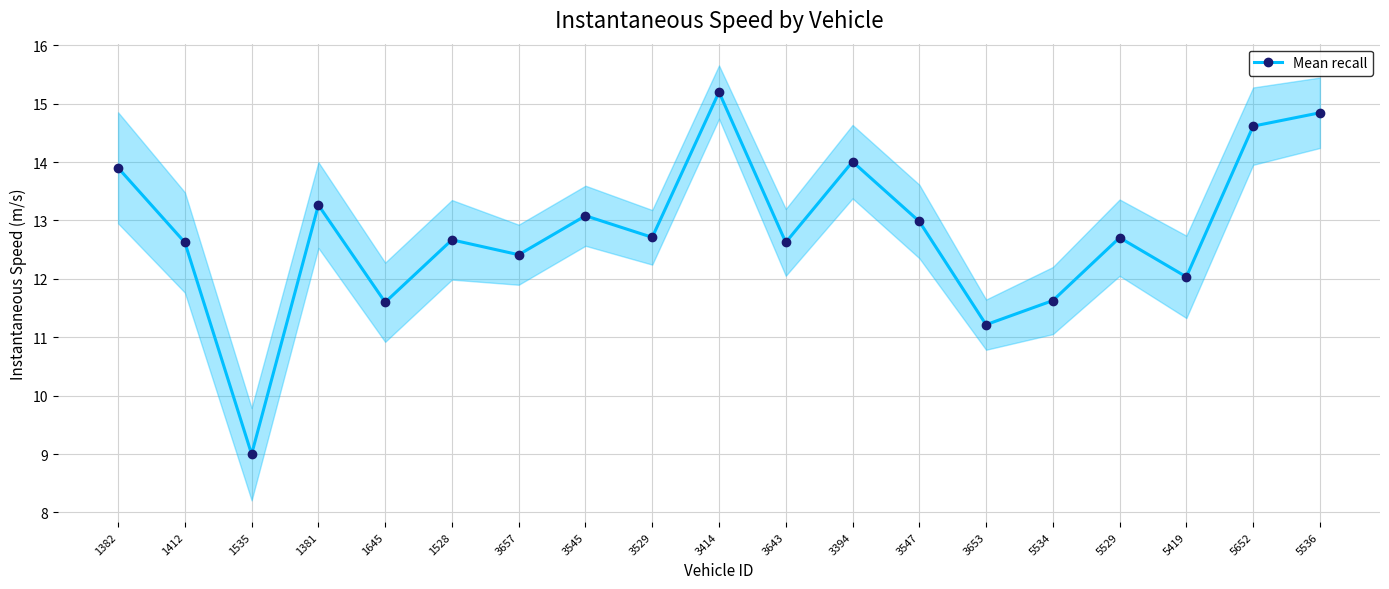

Which category has the highest value across all series?

3414